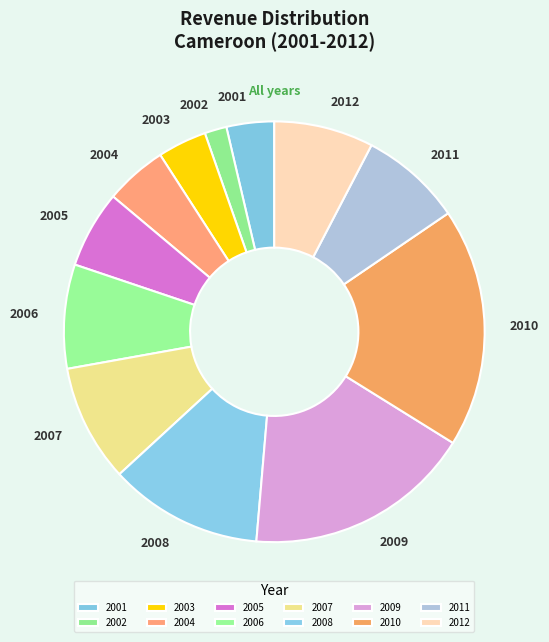

Is it true that 2001 is 18% of the pie?

False